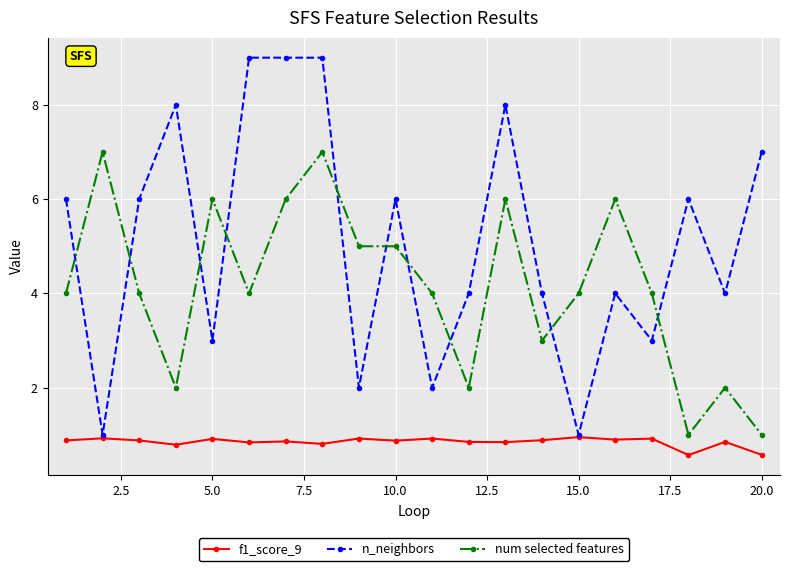

What is the value of the num selected features point at the 15th from the left?

4.0